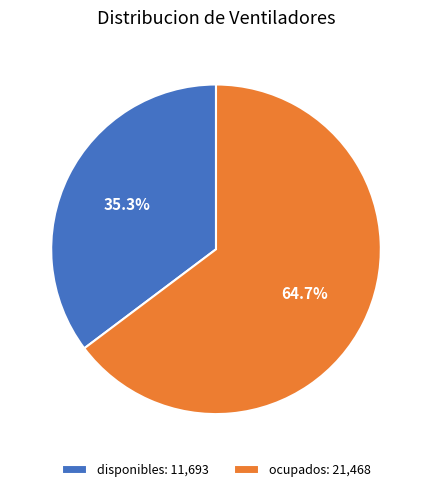

To the nearest percent, what is the combined percentage of disponibles and ocupados?

100%